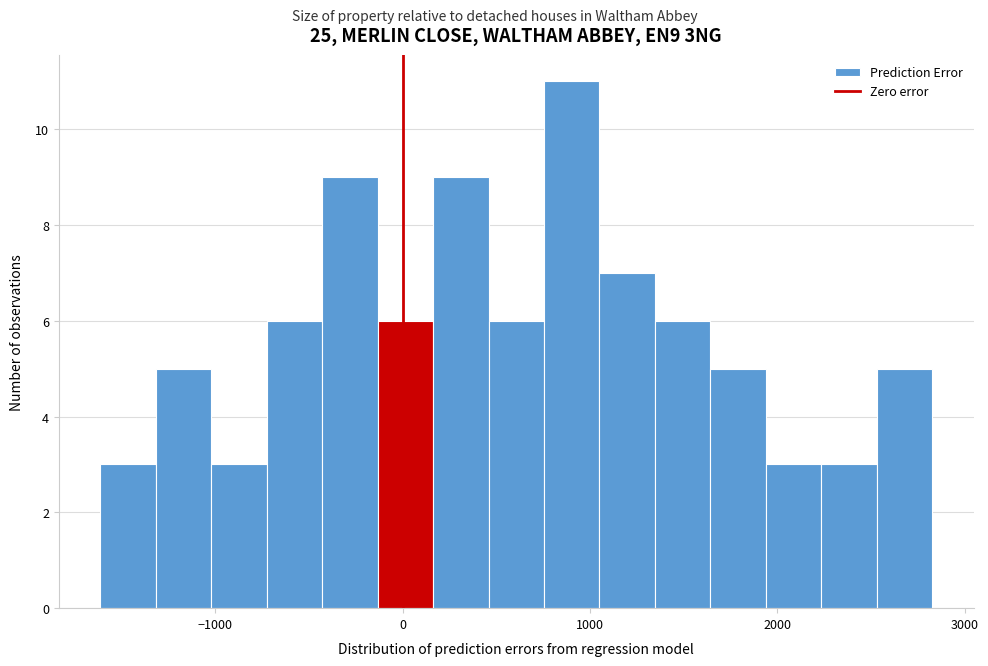

Read against the x-axis, roughly where is the centre of the tallest bar?

900